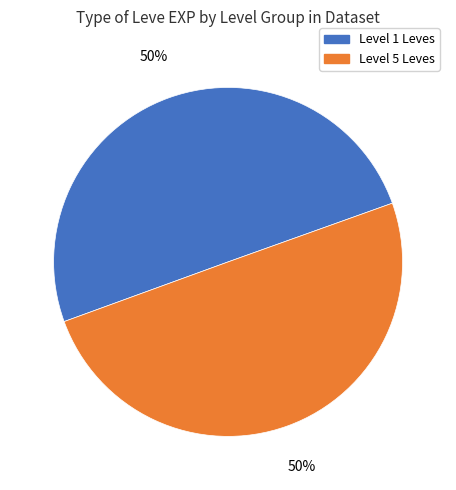

Approximately how many times larger is the value at Level 1 Leves compared to Level 5 Leves?

1.0